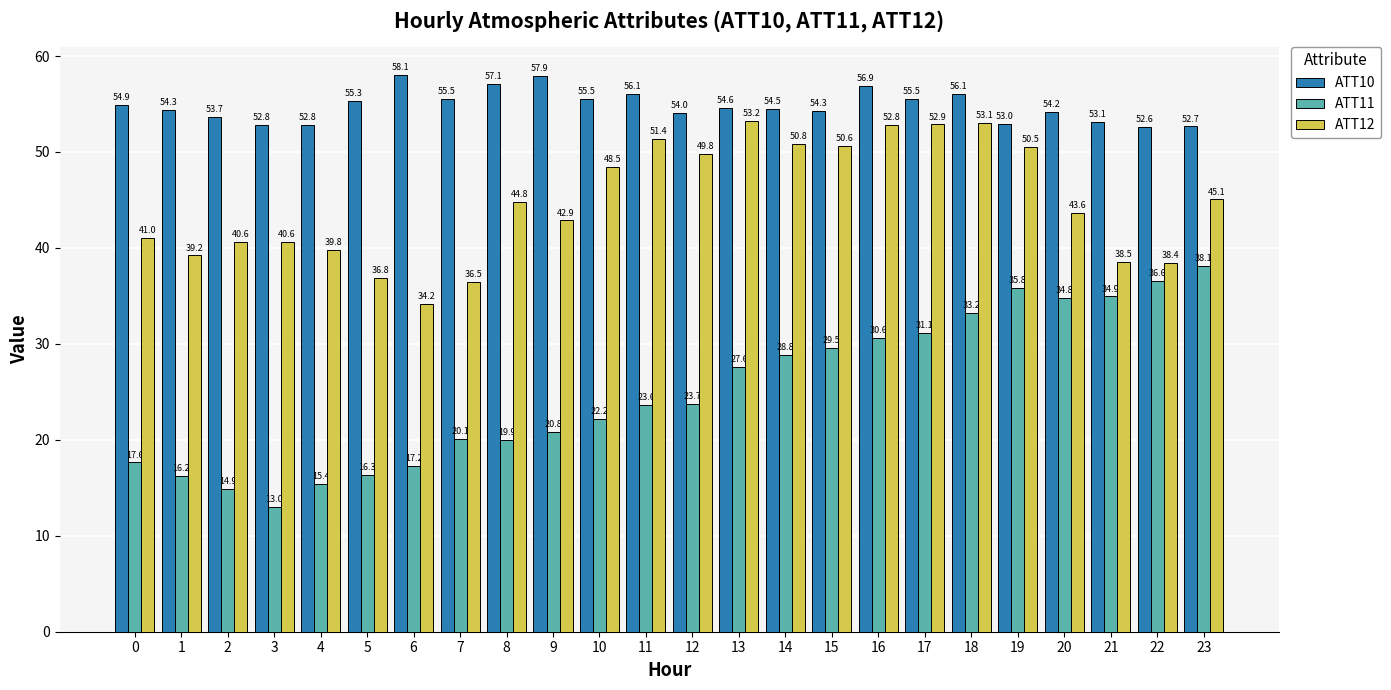

How many data points in ATT10 are less than 54?

7